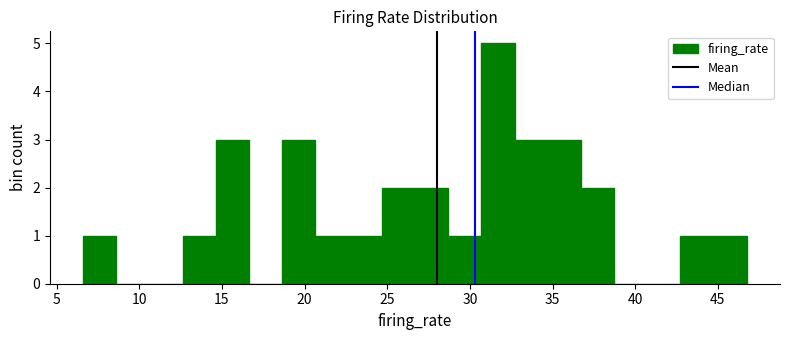

Reading left to right, transcribe this chart: for each bar, give the range it covers on the x-axis and its height. Neither the bar edges nor the heights are printed on the chart, so give them approximately, as read against the axes.

6.5 to 8.5: 1
8.5 to 10.5: 0
10.5 to 12.5: 0
12.5 to 14.5: 1
14.5 to 16.5: 3
16.5 to 18.5: 0
18.5 to 20.5: 3
20.5 to 22.5: 1
22.5 to 24.5: 1
24.5 to 26.5: 2
26.5 to 28.5: 2
28.5 to 30.5: 1
30.5 to 32.5: 5
32.5 to 34.5: 3
34.5 to 36.5: 3
36.5 to 38.5: 2
38.5 to 40.5: 0
40.5 to 42.5: 0
42.5 to 44.5: 1
44.5 to 47.0: 1